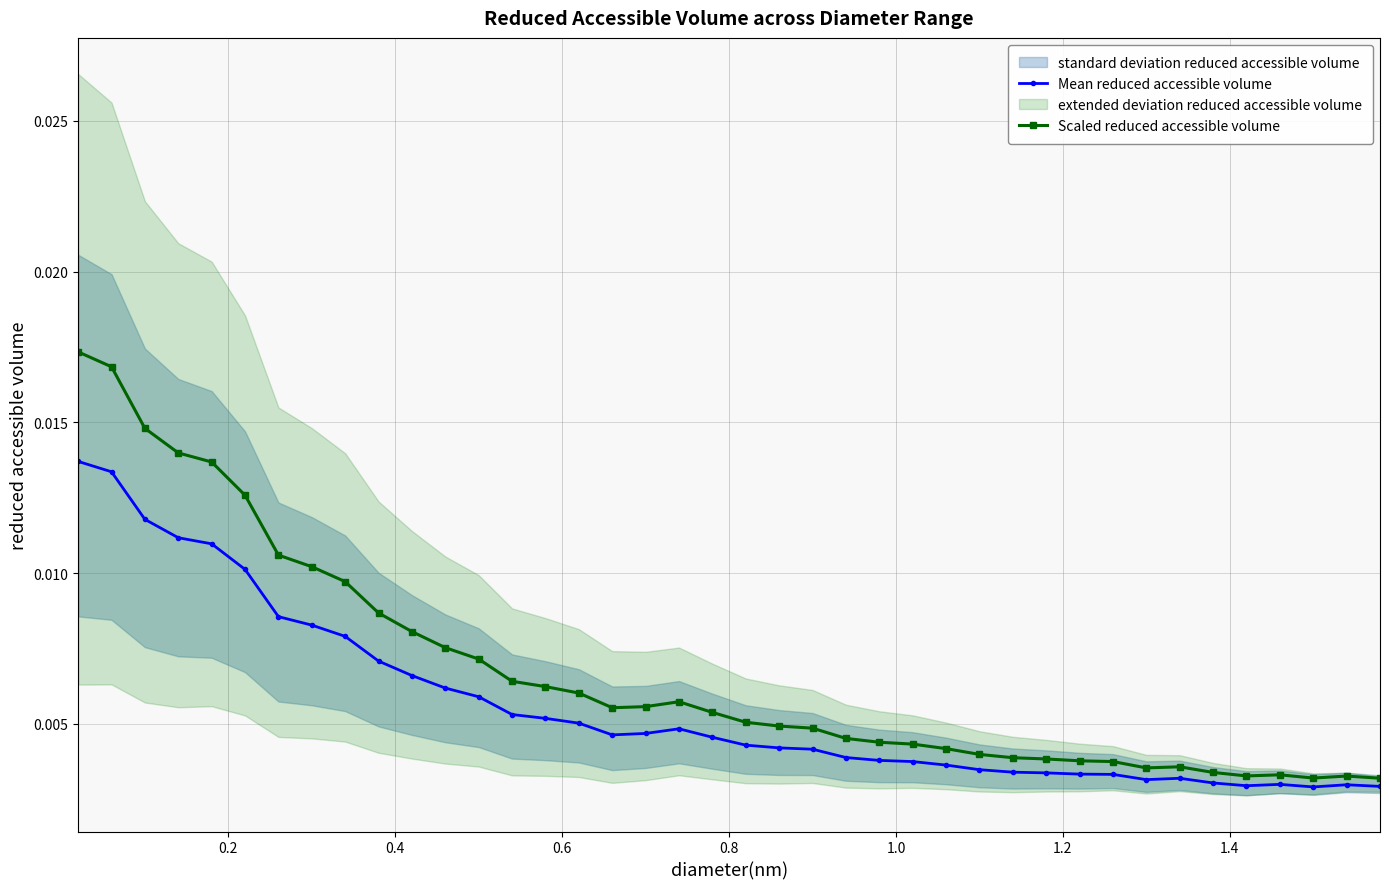

True or false: Scaled reduced accessible volume and Mean reduced accessible volume cross at least once.

False